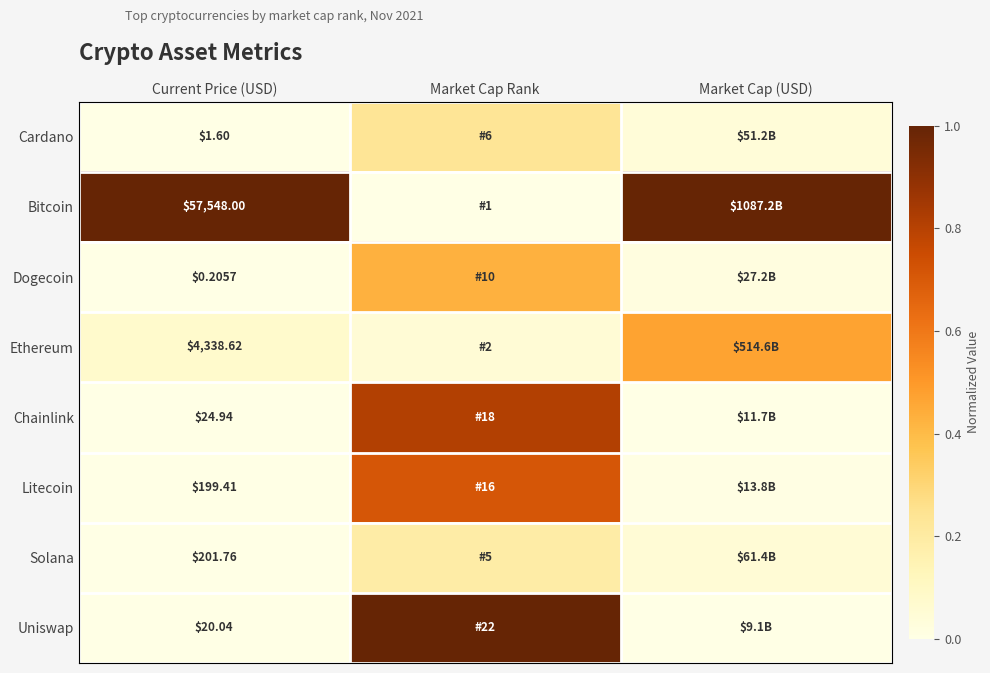

At Current Price (USD), list the series in order from largest to smallest.

Bitcoin, Ethereum, Solana, Litecoin, Chainlink, Uniswap, Cardano, Dogecoin